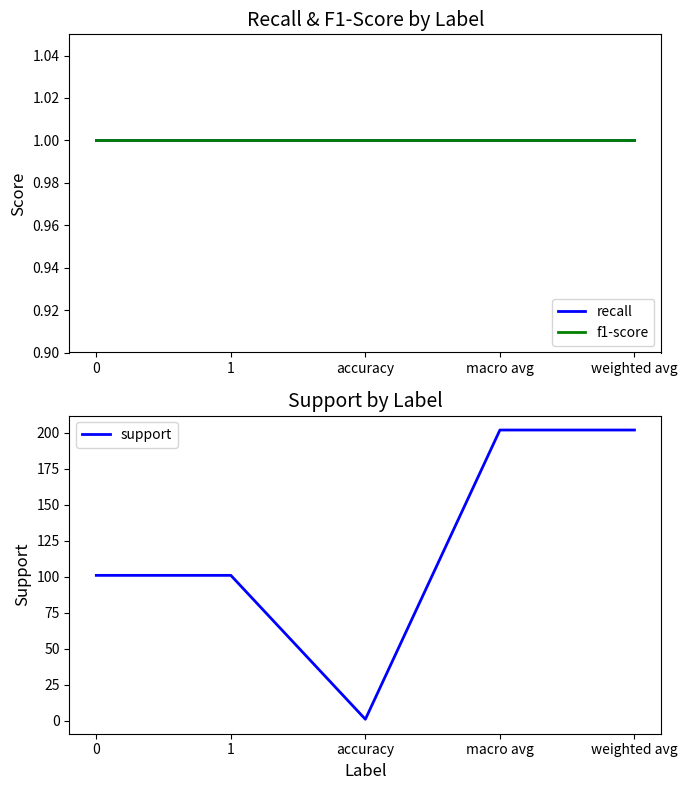

True or false: recall and f1-score intersect in this chart.

False